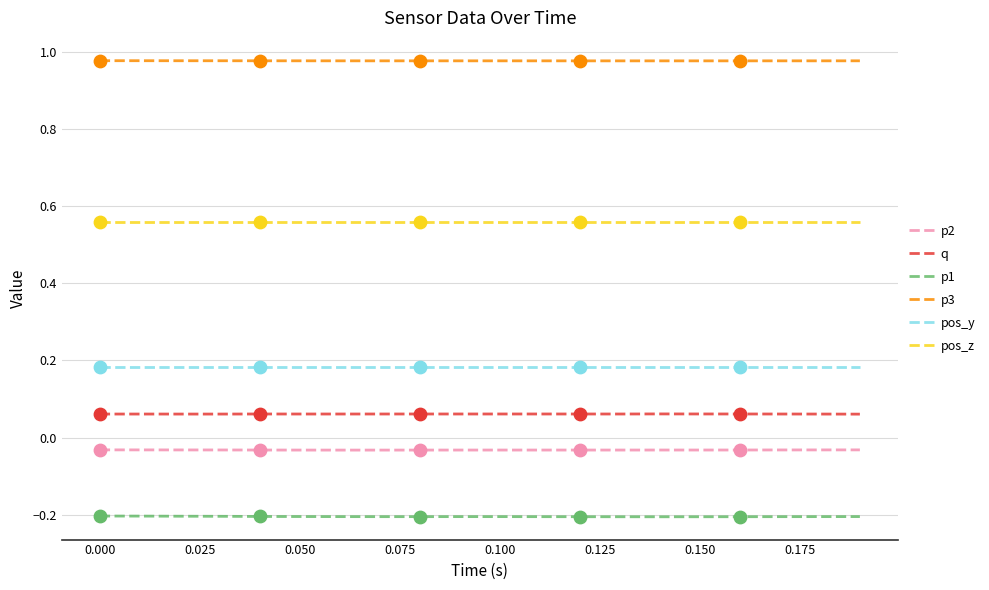

What are all the series names shown in the legend?

p2, q, p1, p3, pos_y, pos_z